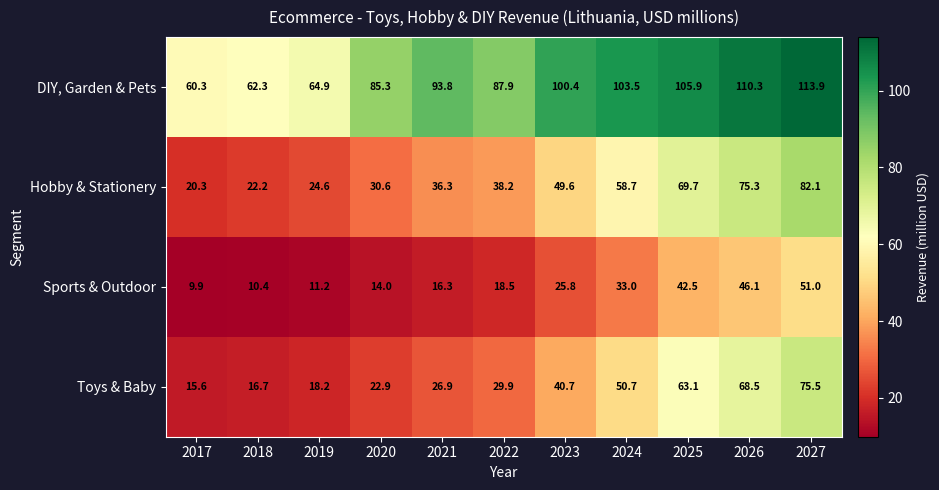

What is the difference between the DIY, Garden & Pets values at 2026 and 2024?

6.8